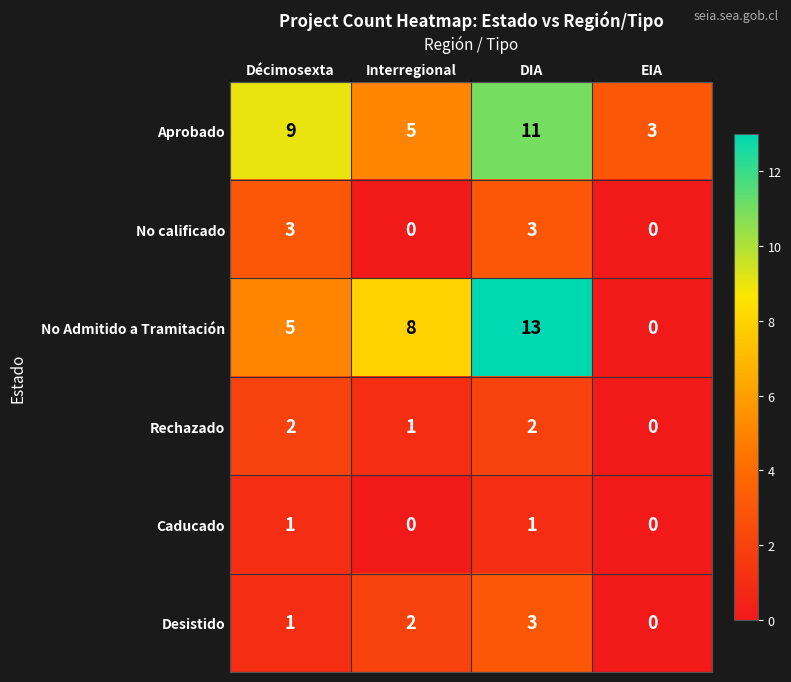

The Rechazado series shows 1 at Interregional. True or false?

True